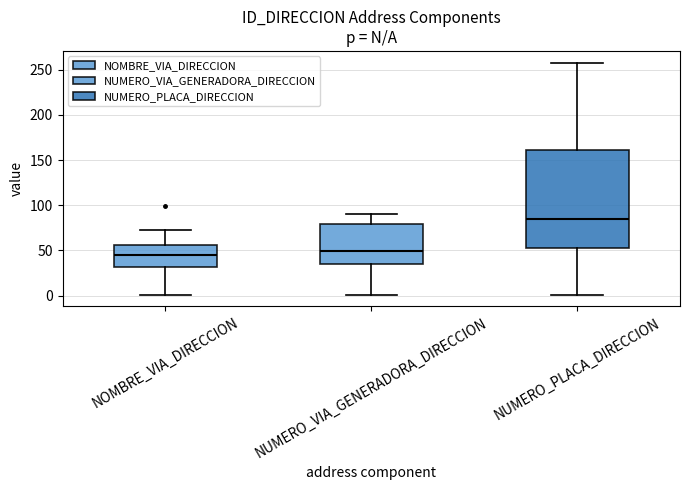

Reading left to right, transcribe this box plot: for each box, give where its median line is, the range the box spans, and where its two whiskers end, as read against the y-axis. The values are not printed on the chart, so give them approximately, as read against the axis.

NOMBRE_VIA_DIRECCION: median 45, box 30 to 55, whiskers 0 to 75
NUMERO_VIA_GENERADORA_DIRECCION: median 50, box 35 to 80, whiskers 0 to 90
NUMERO_PLACA_DIRECCION: median 85, box 50 to 160, whiskers 0 to 260